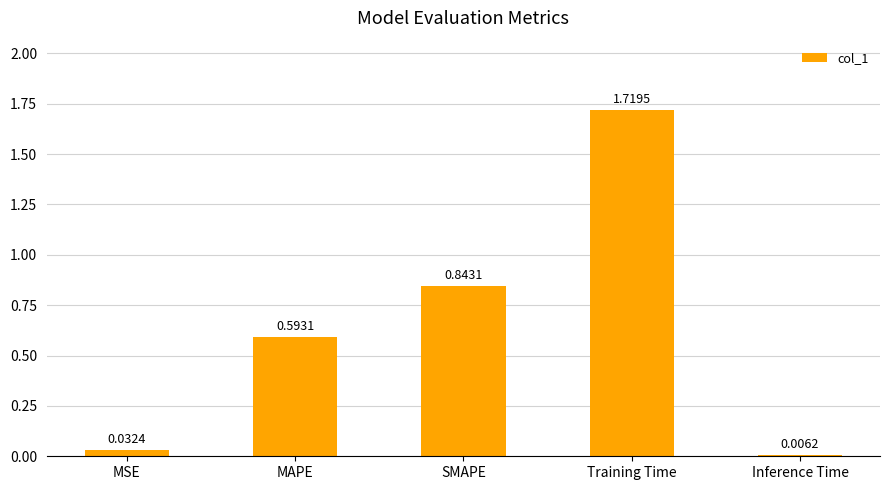

What is the sum of all values?

3.2